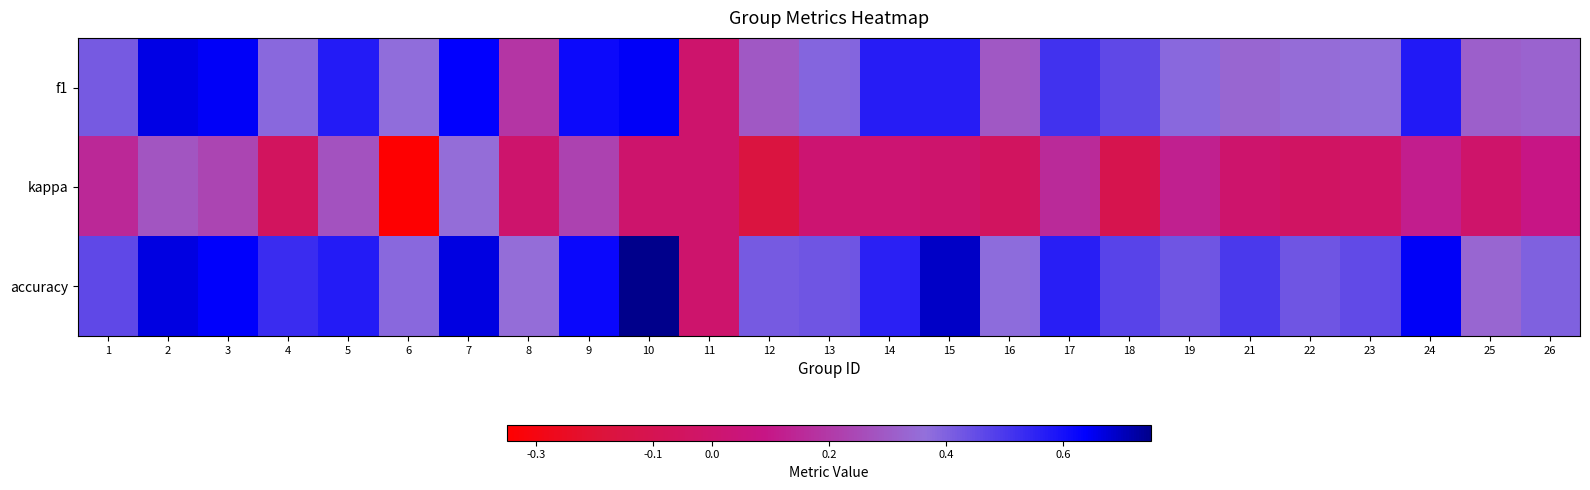

At which category is the sum across all series the highest?

7